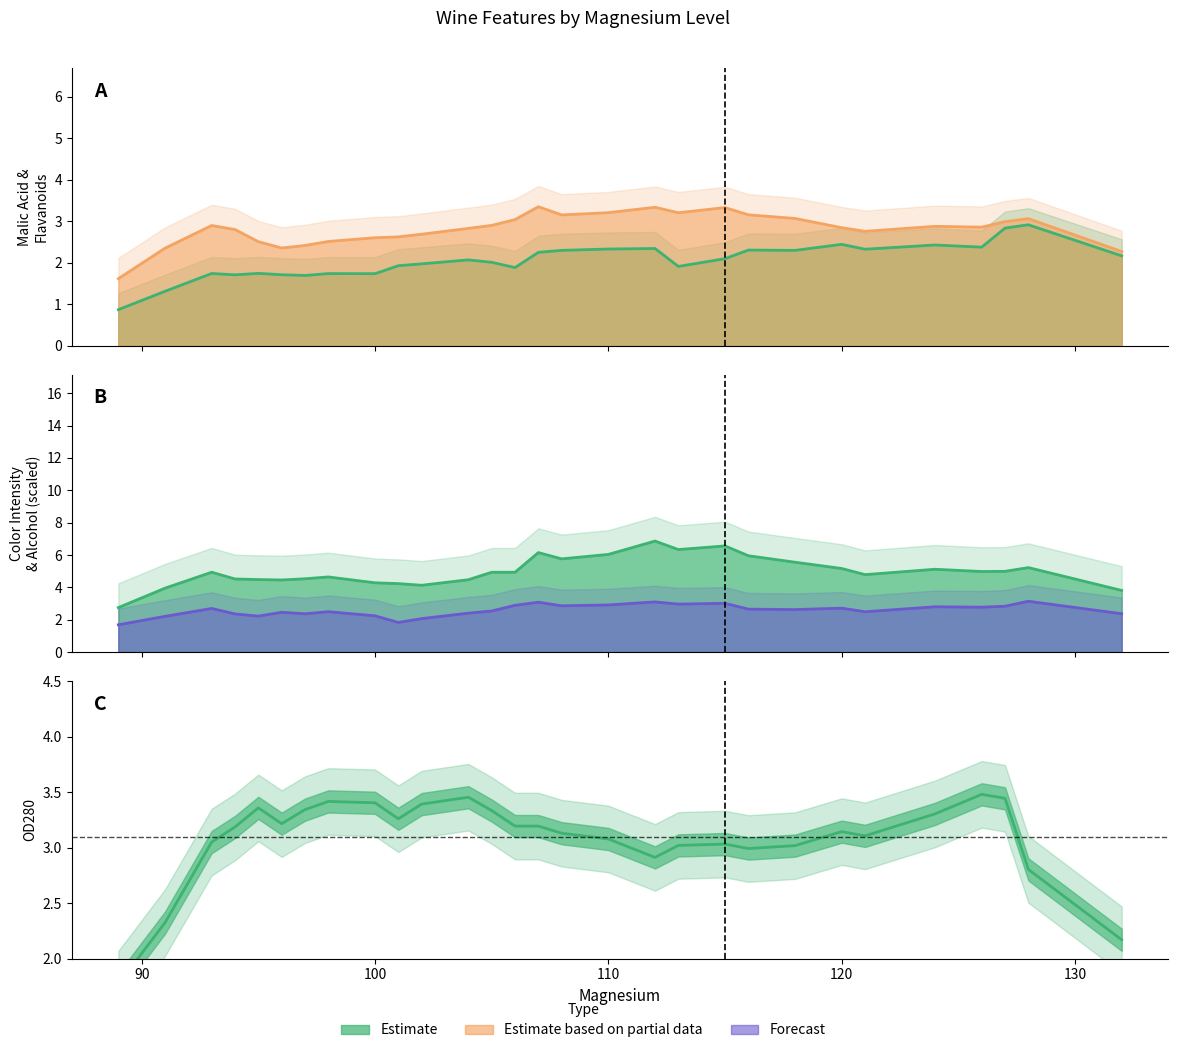

Which series ends up on top after the final intersection of OD280 and Color_Intensity?

Color_Intensity